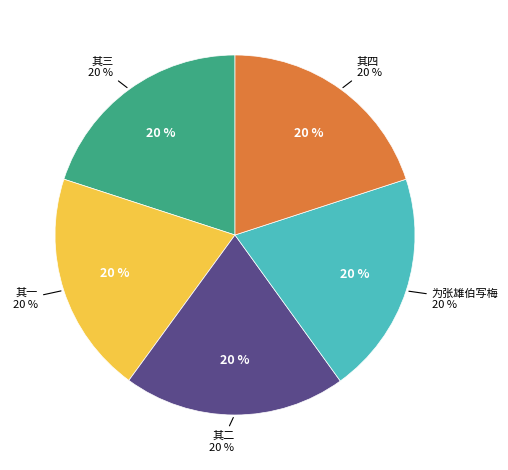

Does 为张雄伯写梅用渔洋秋柳韵四首 其四 account for over 50% of the chart?

No